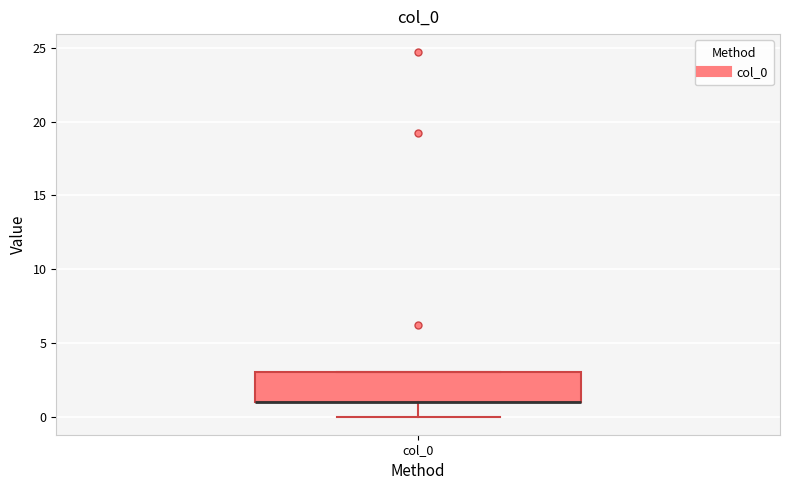

Where does the lower whisker of the box for col_0 end on the y-axis? The values are not printed on the chart, so give them approximately, as read against the axis.

0